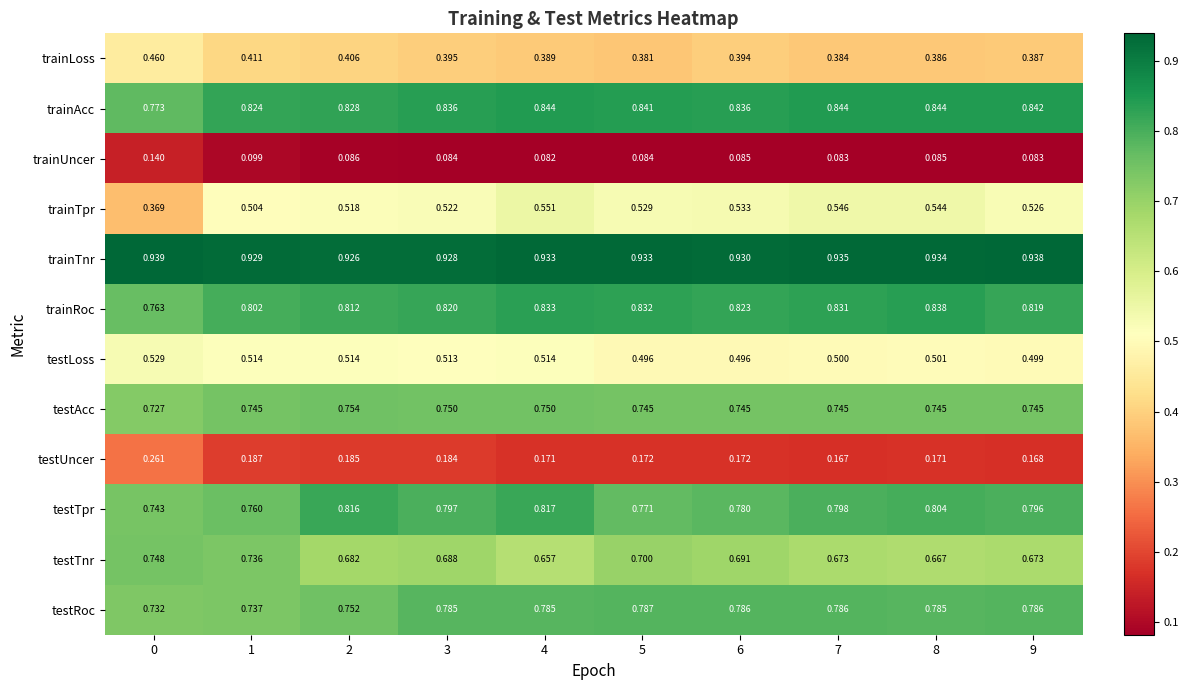

At how many categories does at least one series exceed 0?

10